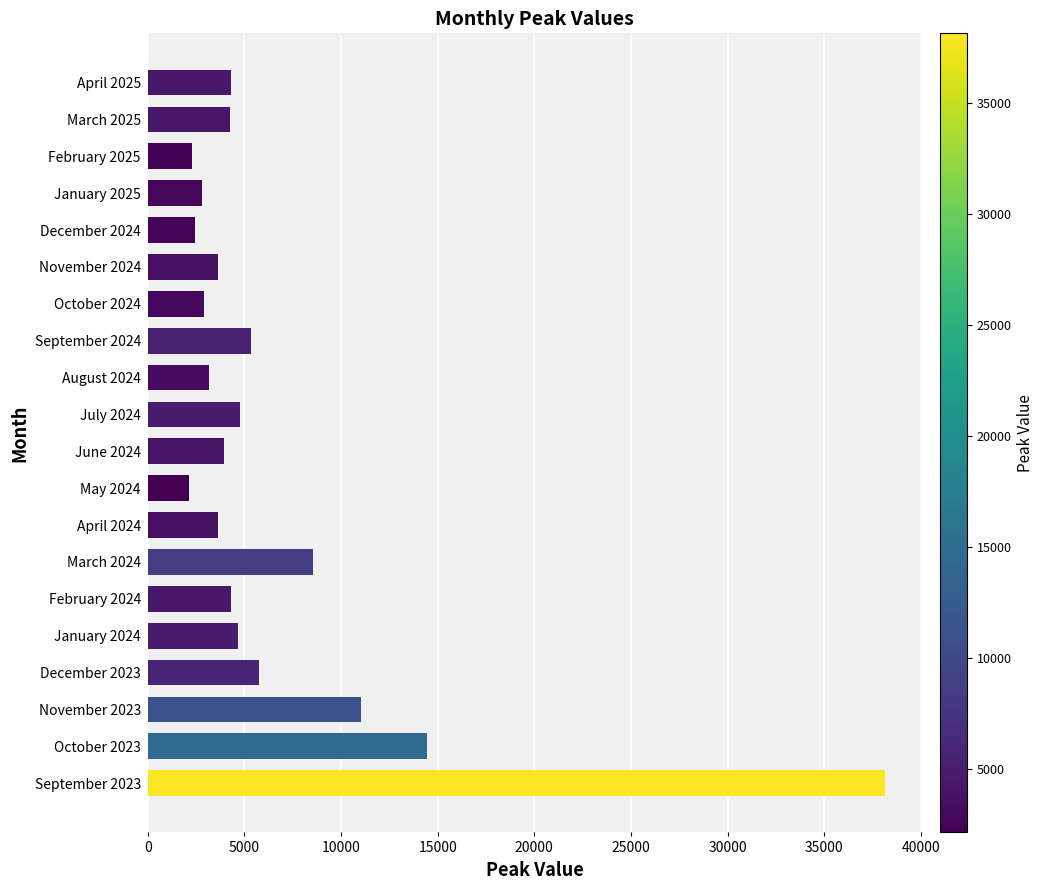

What is the smallest value displayed?

2122